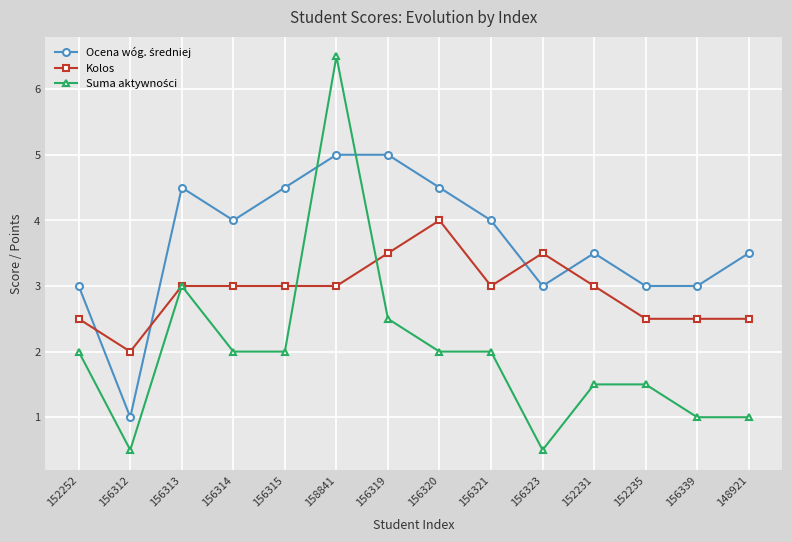

What is the smallest value displayed?

0.5